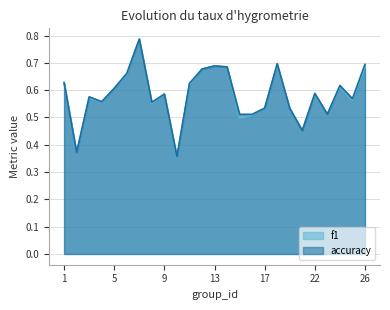

True or false: f1 has more than 2 points higher than both neighbors.

True